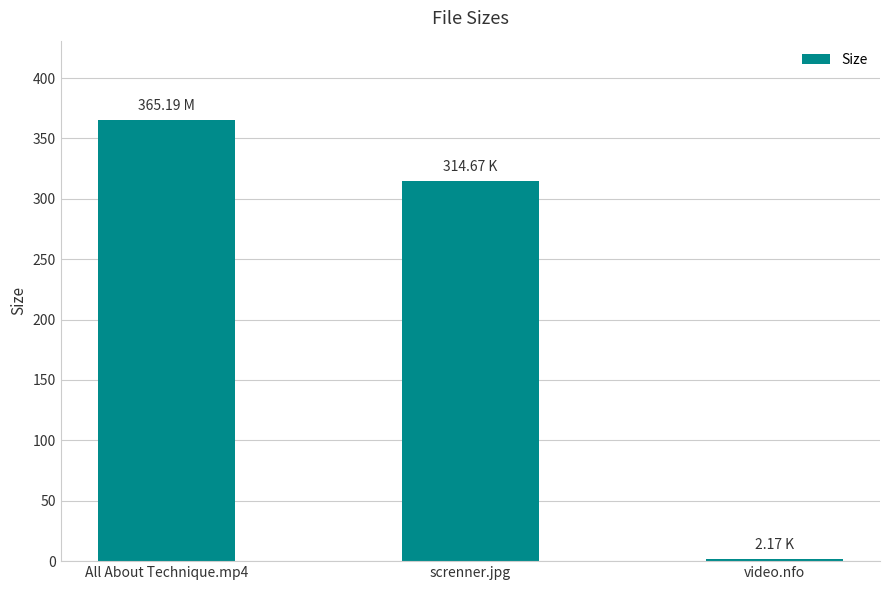

How many series are shown in this chart?

1